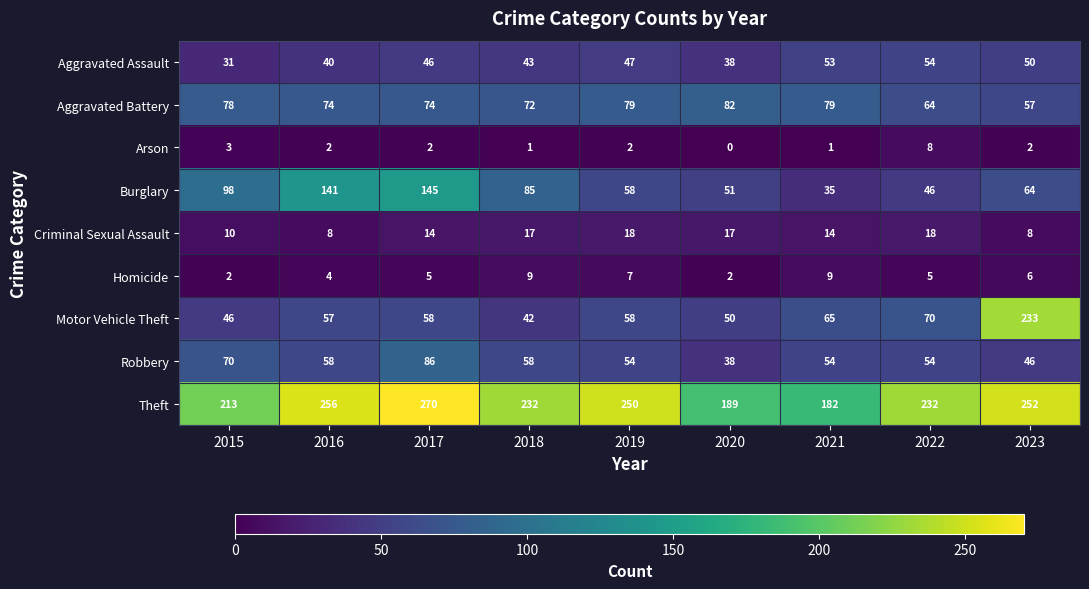

What value does the Aggravated Battery series have at 2021, to the nearest 5?

80